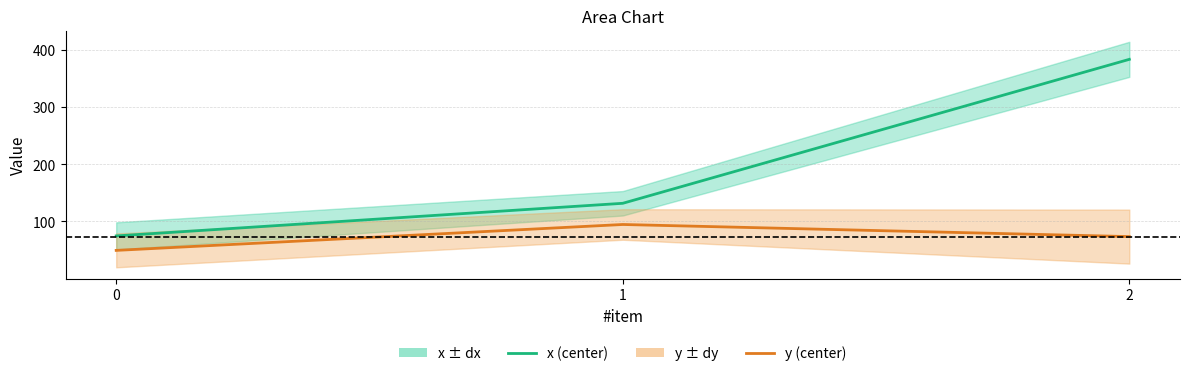

How many data points in y are less than 73?

1